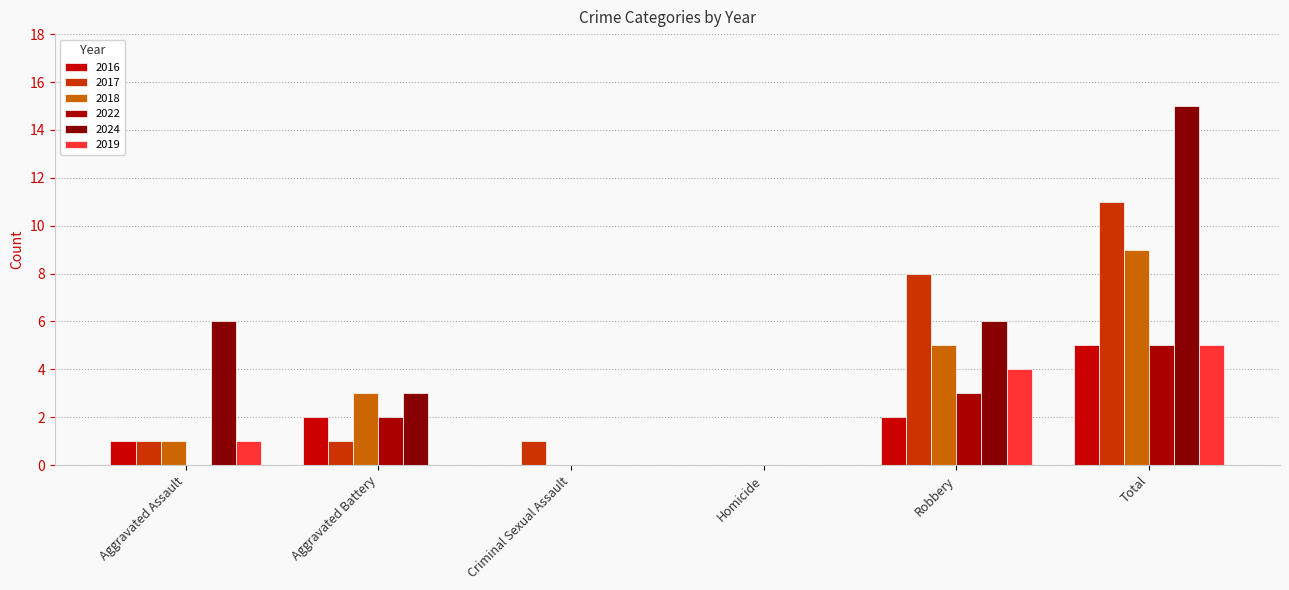

What is the difference between the 2017 values at Total and Robbery?

3